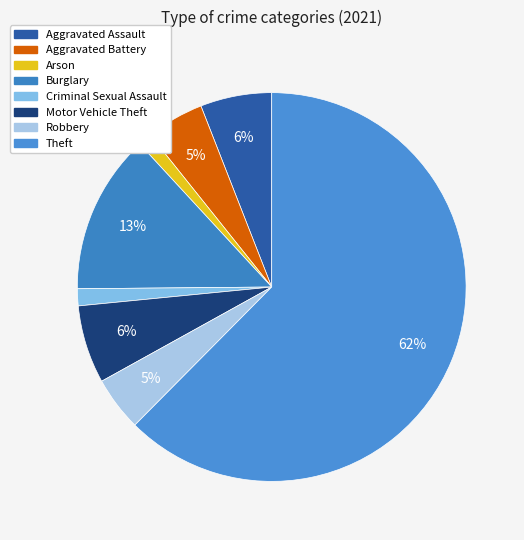

Combined, what portion of the pie is Robbery and Aggravated Assault?

10.5%